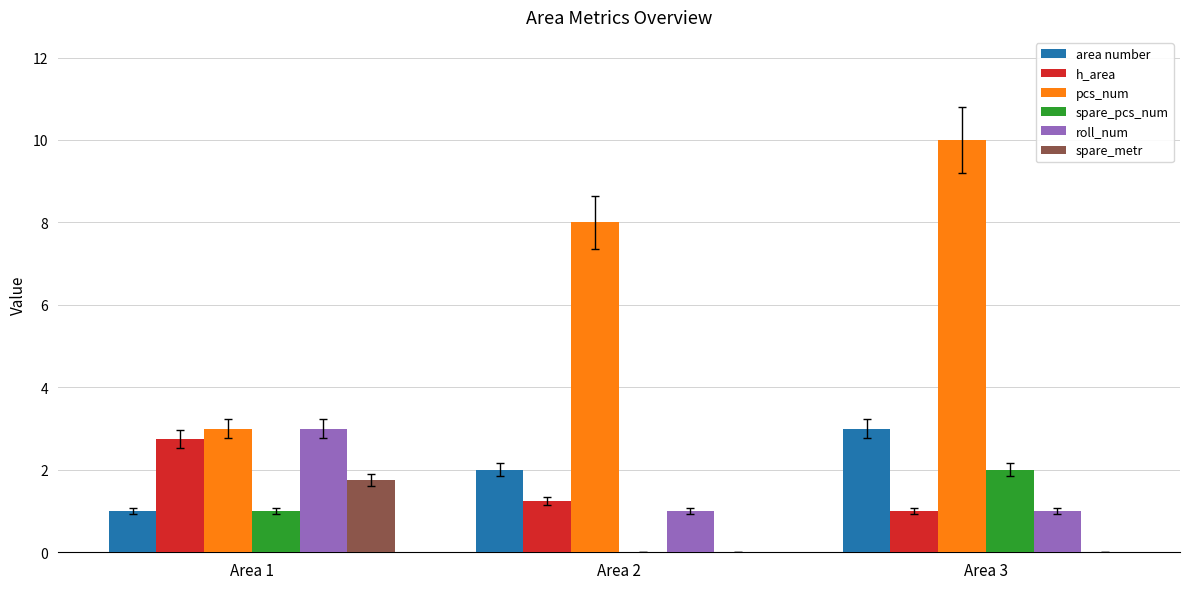

Does the chart contain stacked bars?

No